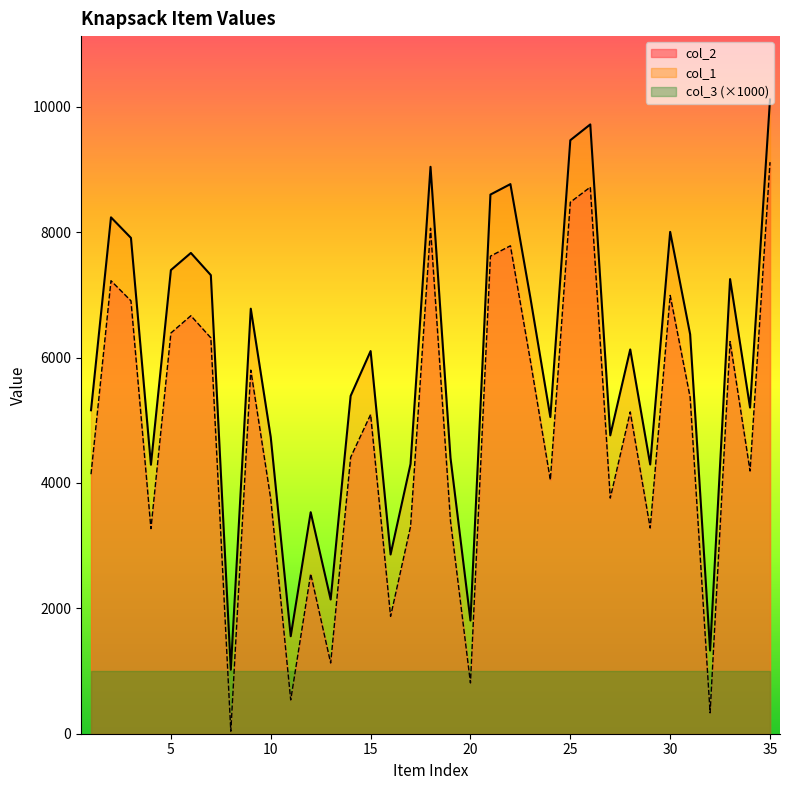

Reading left to right, transcribe all the data shown in this chart.

col_2: 4139	7225	6904	3271	6391	6667	6314	40	5799	3745	539	2550	1128	4408	5091	1872	3305	8062	3395	810	7617	7782	5950	4048	8477	8718	3758	5133	3281	6991	5366	333	6255	4190	9116
col_1: 5159	8236	7908	4290	7395	7668	7314	1020	6779	4728	1555	3533	2141	5388	6103	2859	4303	9042	4401	1805	8599	8766	6954	5051	9466	9718	4759	6129	4294	8004	6371	1327	7251	5202	10115